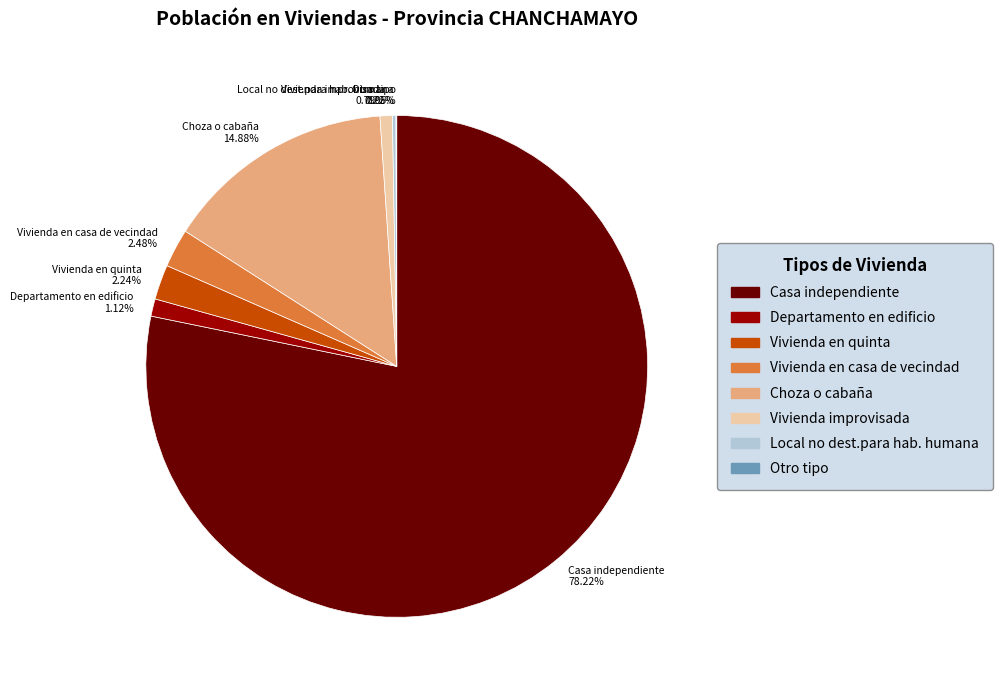

Is Casa independiente the majority of the pie?

Yes